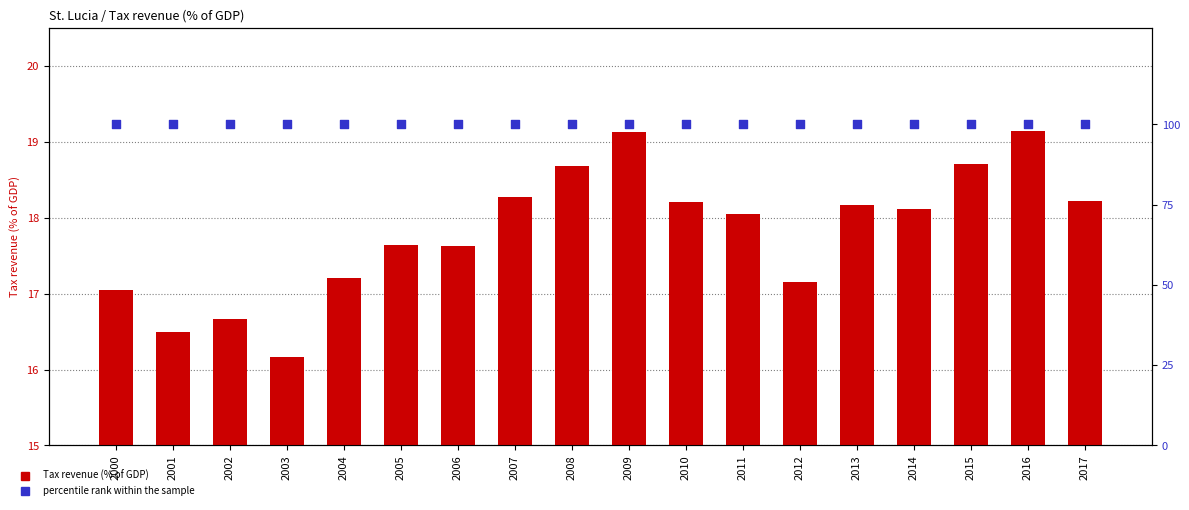

At which category is the sum across all series the highest?

2016